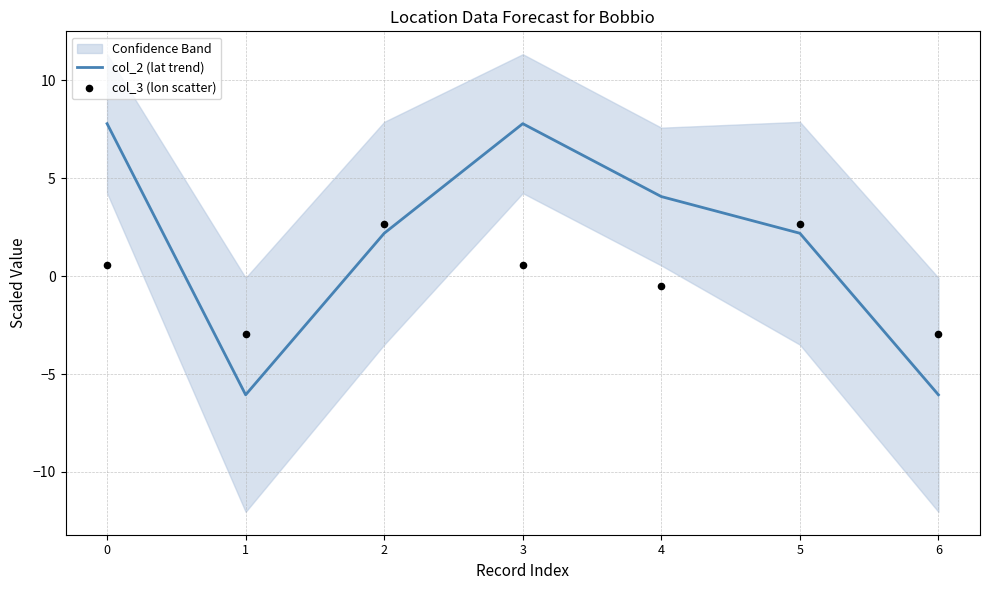

What are all the series names shown in the legend?

col_2 (lat trend), col_3 (lon scatter)